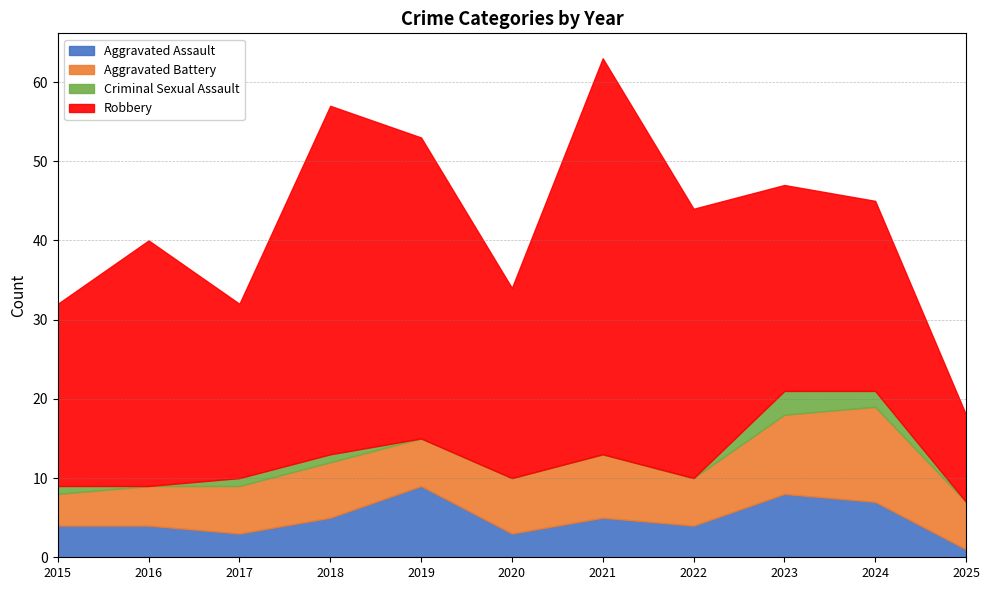

Where does the Robbery series first go above 26?

2016